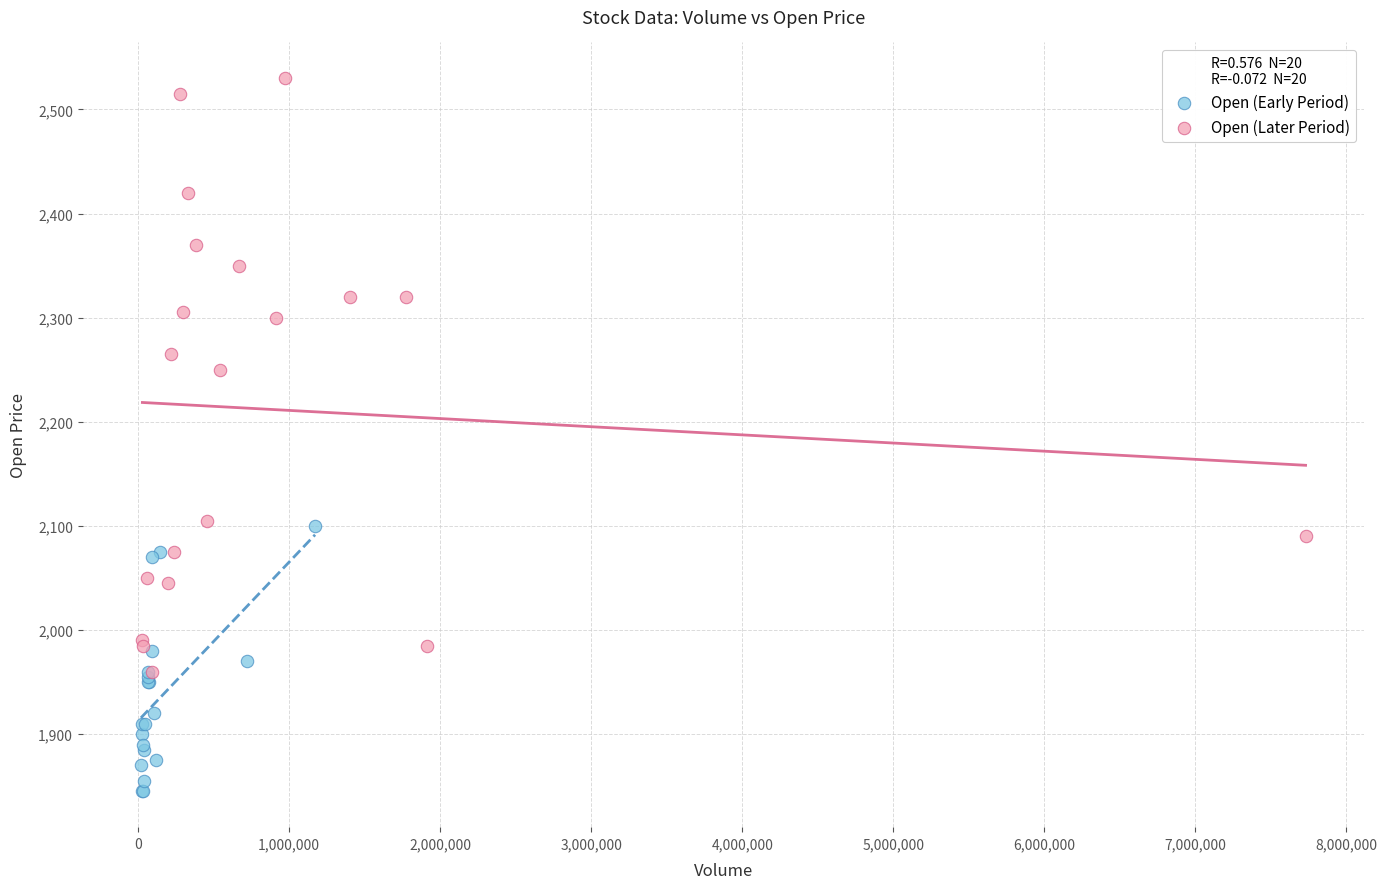

What are all the series names shown in the legend?

Open (Early Period), Open (Later Period)